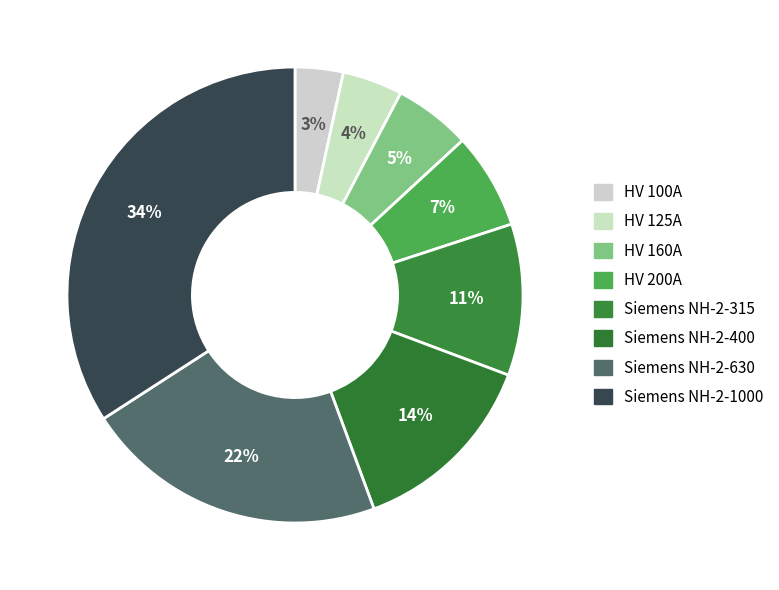

The Siemens NH-2-630 slice represents 22% of the pie. True or false?

True